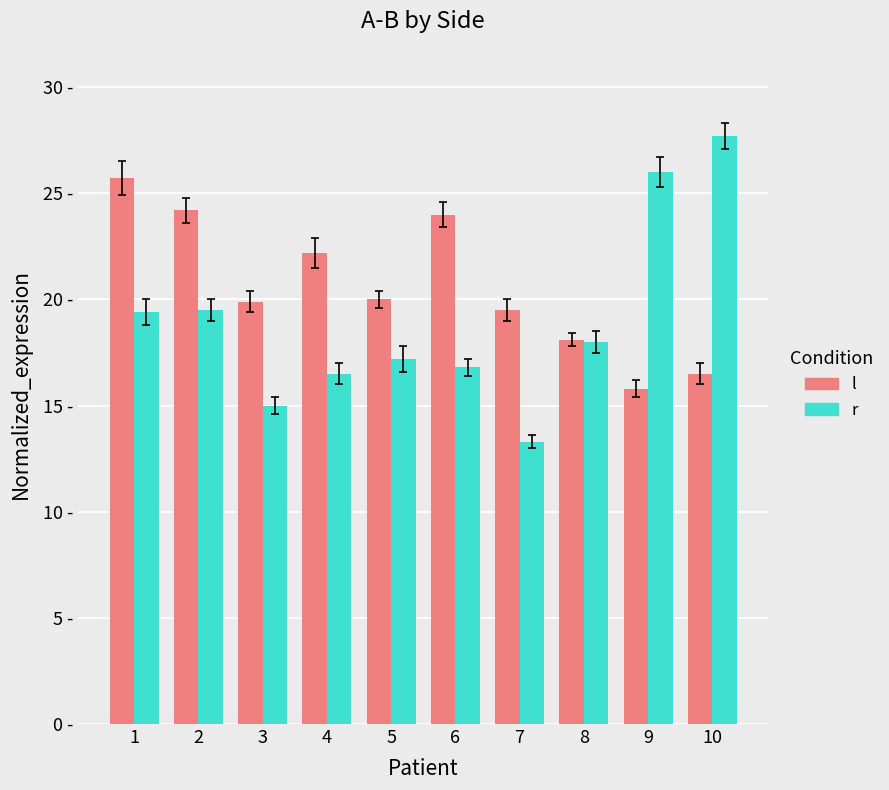

Reading left to right, what are all the values shown in this chart?

l: 25.7	24.2	19.9	22.2	20.0	24.0	19.5	18.1	15.8	16.5
r: 19.4	19.5	15.0	16.5	17.2	16.8	13.3	18.0	26.0	27.7